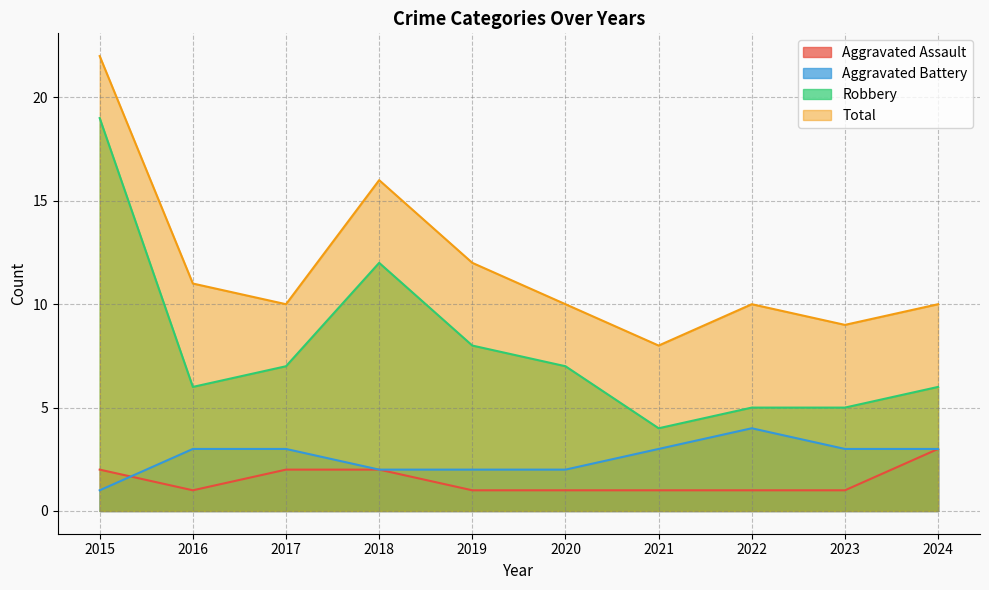

Reading left to right, transcribe all the data shown in this chart.

Aggravated Assault: 2	1	2	2	1	1	1	1	1	3
Aggravated Battery: 1	3	3	2	2	2	3	4	3	3
Robbery: 19	6	7	12	8	7	4	5	5	6
Total: 22	11	10	16	12	10	8	10	9	10